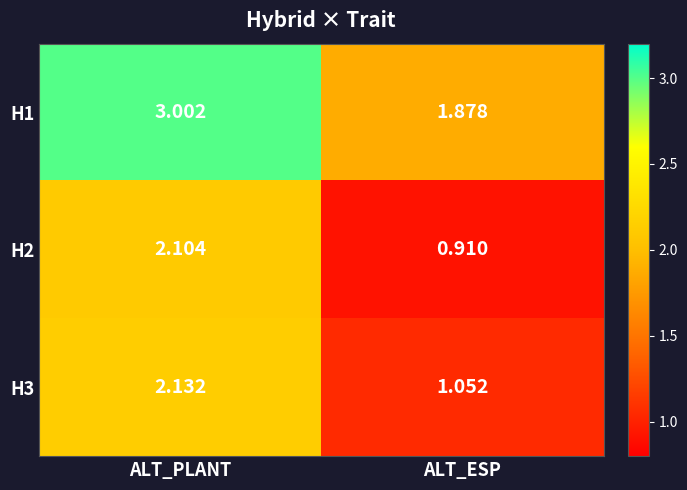

Is the value of H1 at ALT_ESP greater than the value of H3 at ALT_PLANT?

No